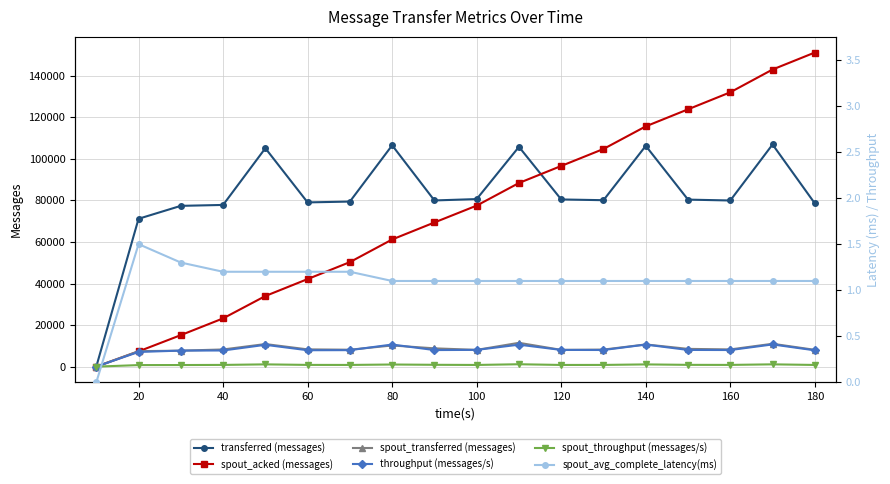

The value of spout_transferred (messages) at 180 is 14132. True or false?

False